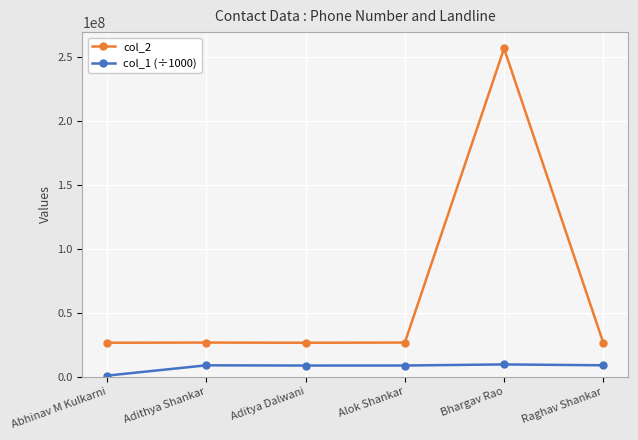

The col_2 series shows 44160870.1 at Raghav Shankar. True or false?

False